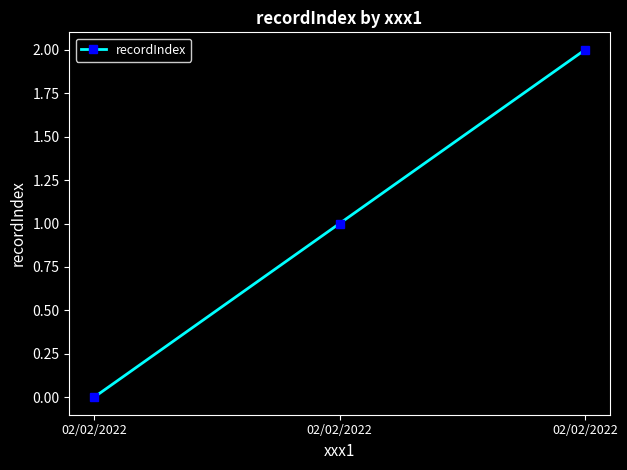

How many lines are shown in the chart?

1